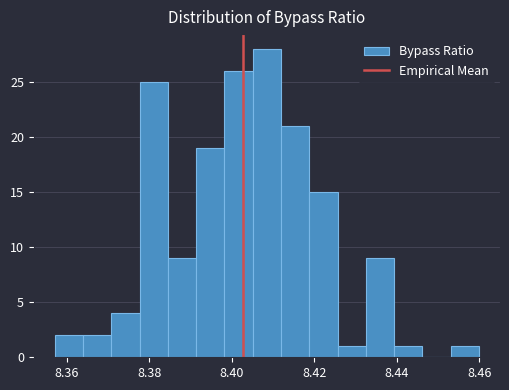

Read against the x-axis, roughly where is the centre of the tallest bar?

8.408